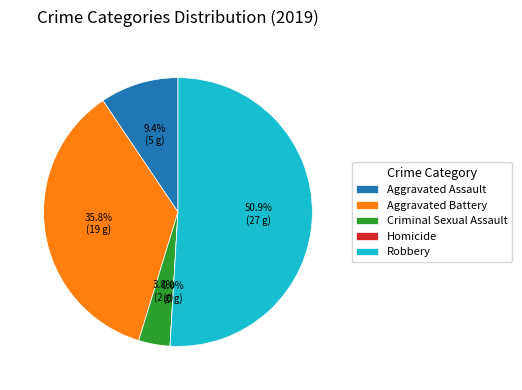

How many slices are in this pie chart?

5